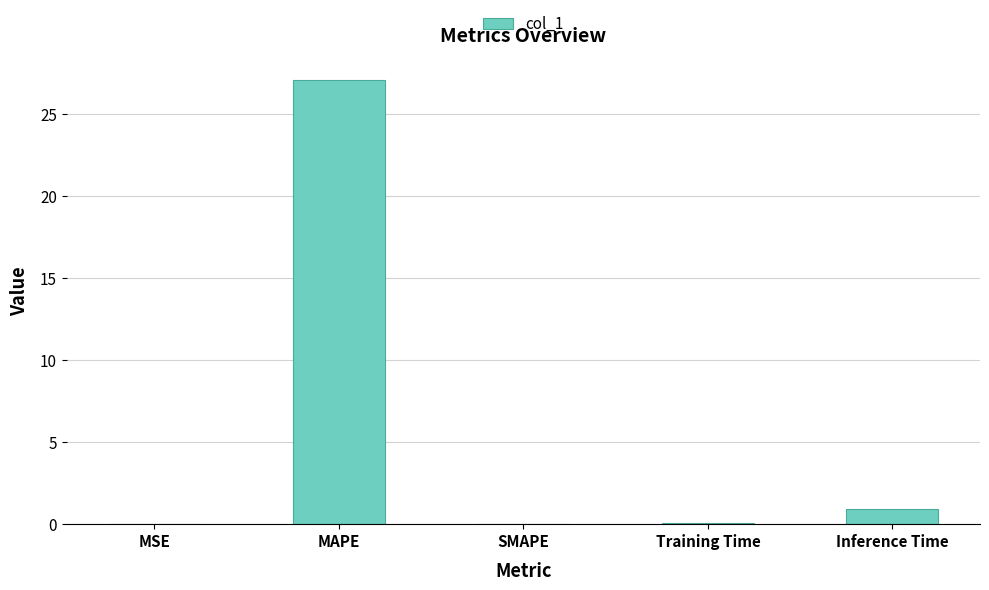

At which label is the value closest to 13?

Inference Time